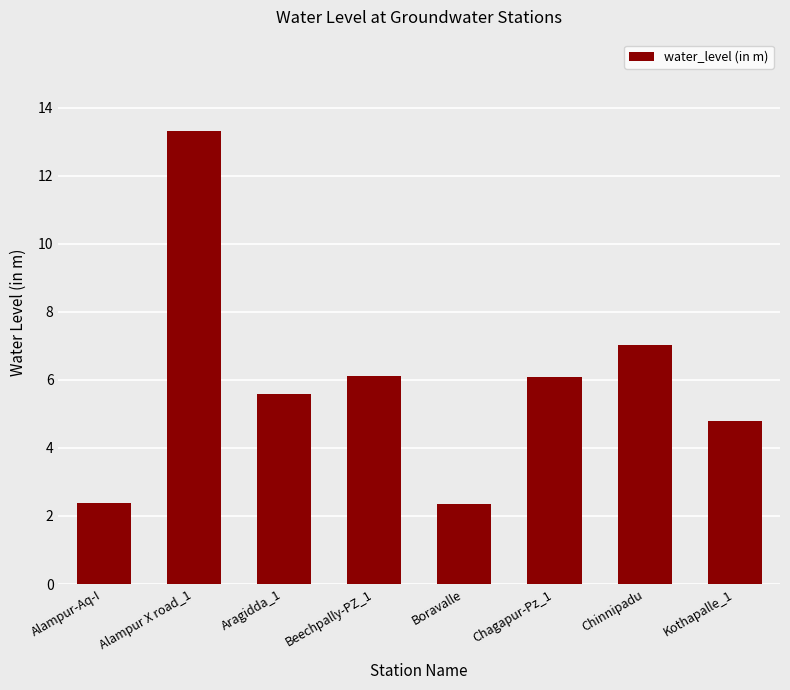

Reading left to right, transcribe all the data shown in this chart.

2.4	13.3	5.6	6.1	2.4	6.1	7.0	4.8